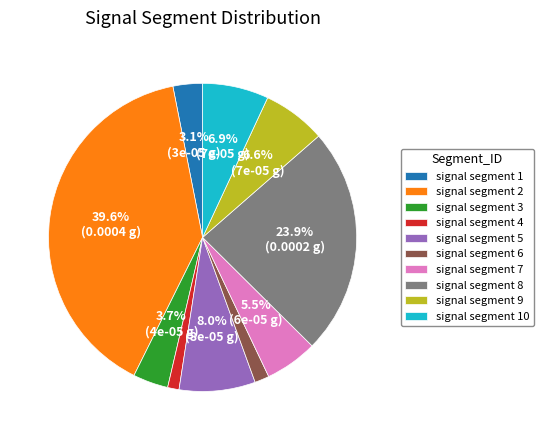

Is signal segment 5 the majority of the pie?

No